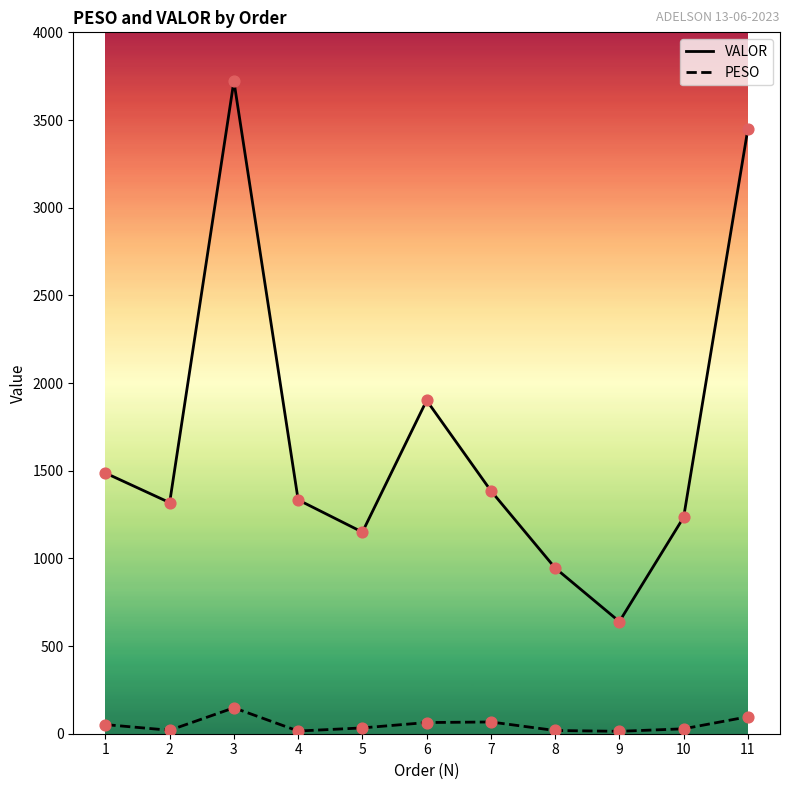

What are all the series names shown in the legend?

VALOR, PESO